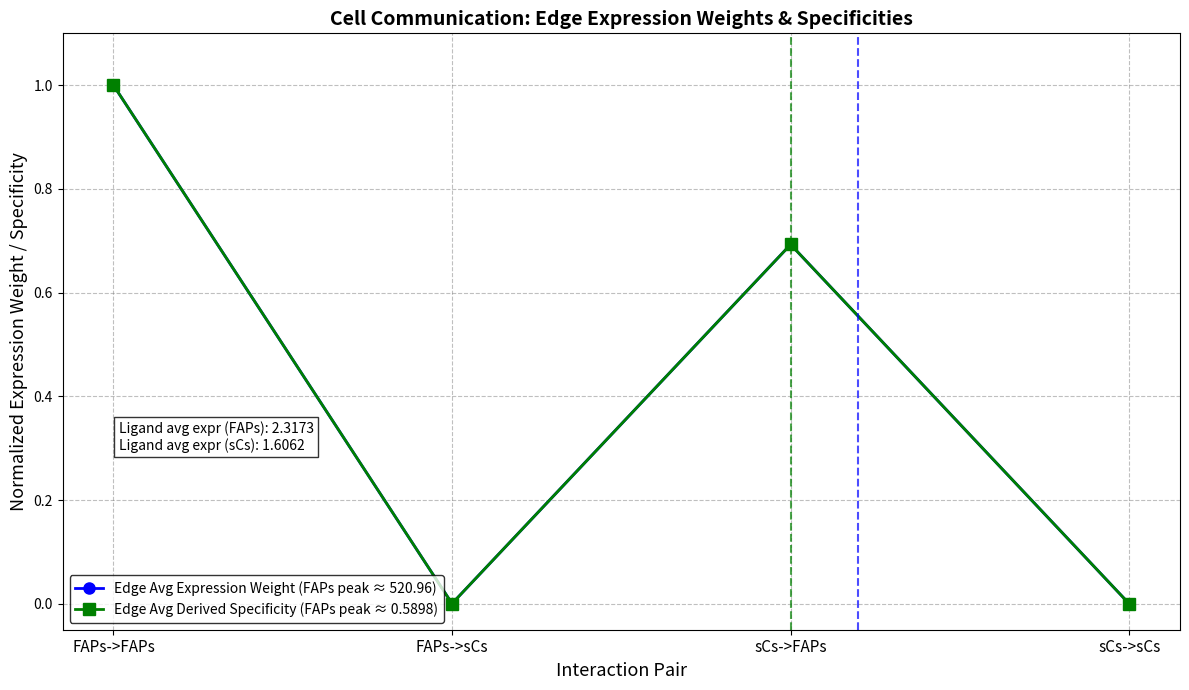

What is the label of the 4th point from the left?

sCs->sCs